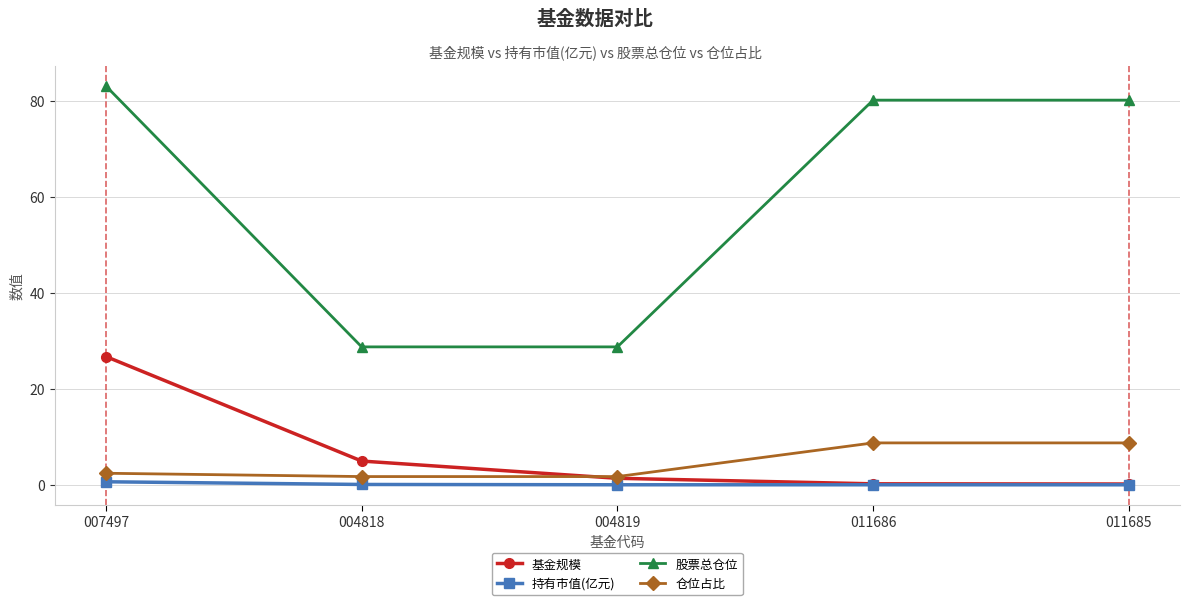

What is the spread (max minus min) of values at 011685?

80.1